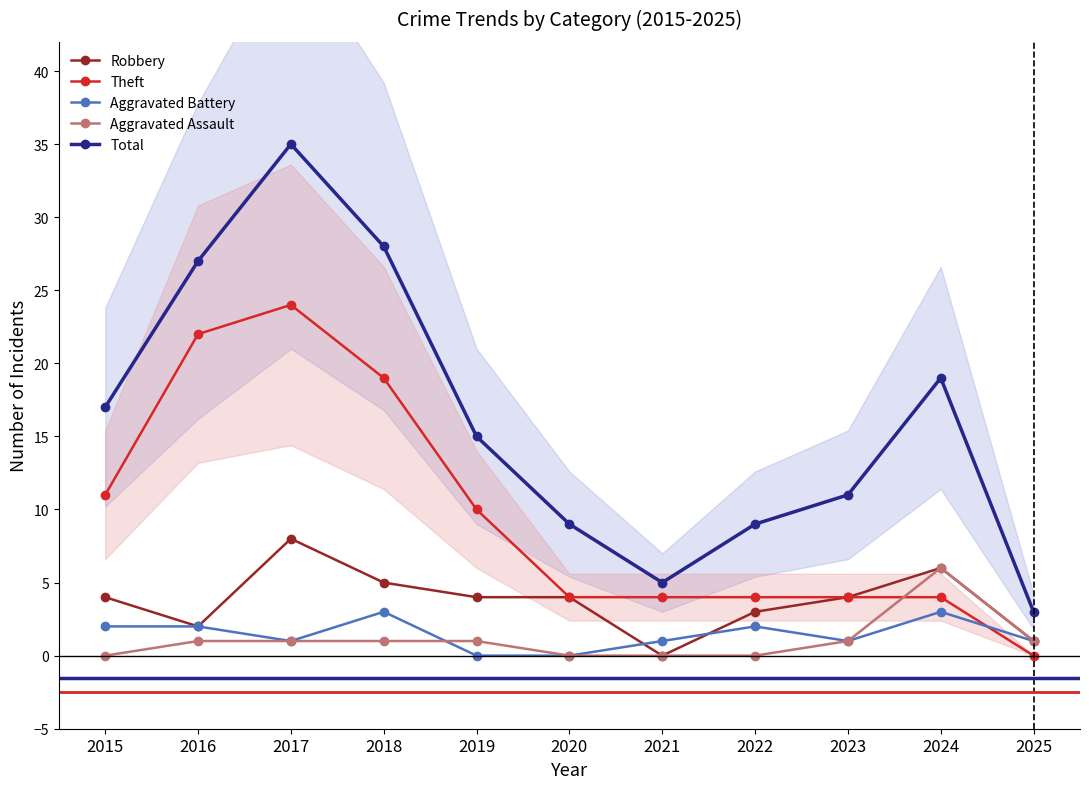

What is the value of the Robbery point at the 5th from the left?

4